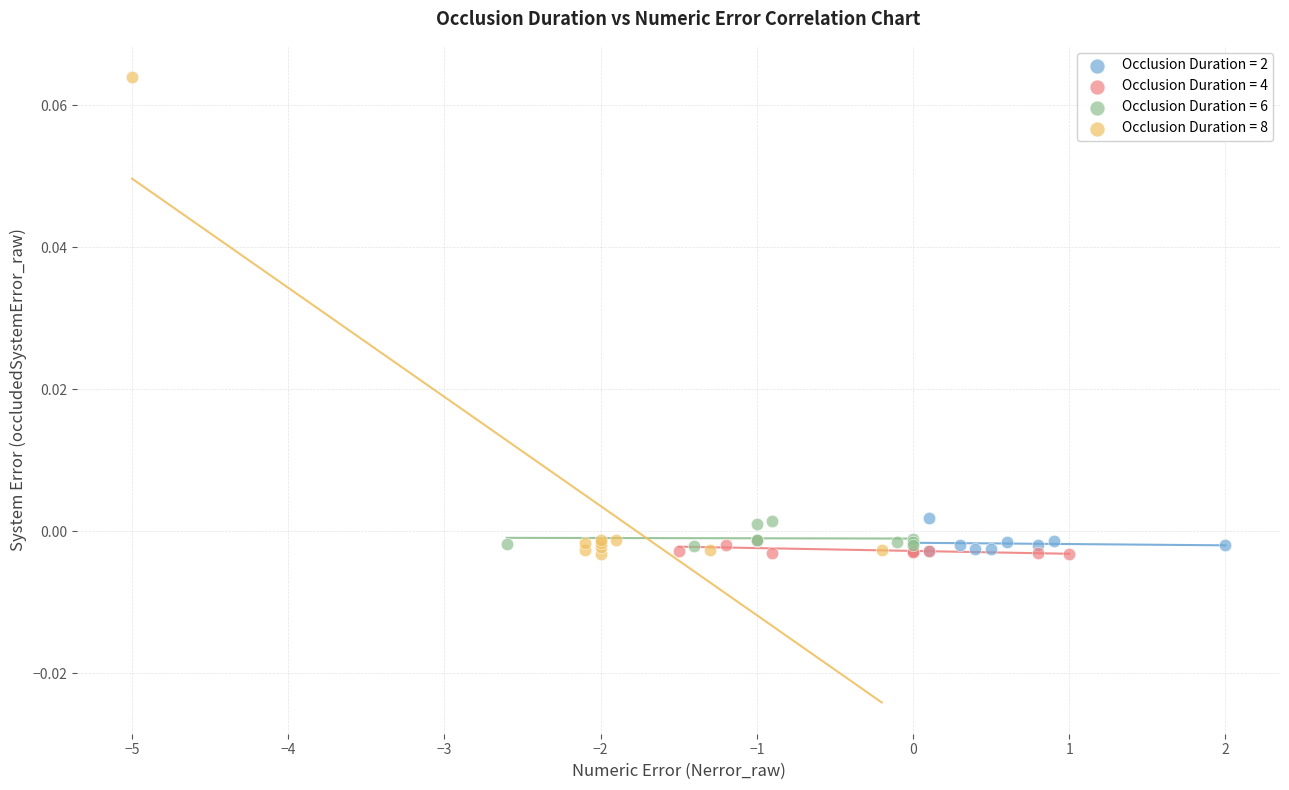

What are all the series names shown in the legend?

Occlusion Duration = 2, Occlusion Duration = 4, Occlusion Duration = 6, Occlusion Duration = 8